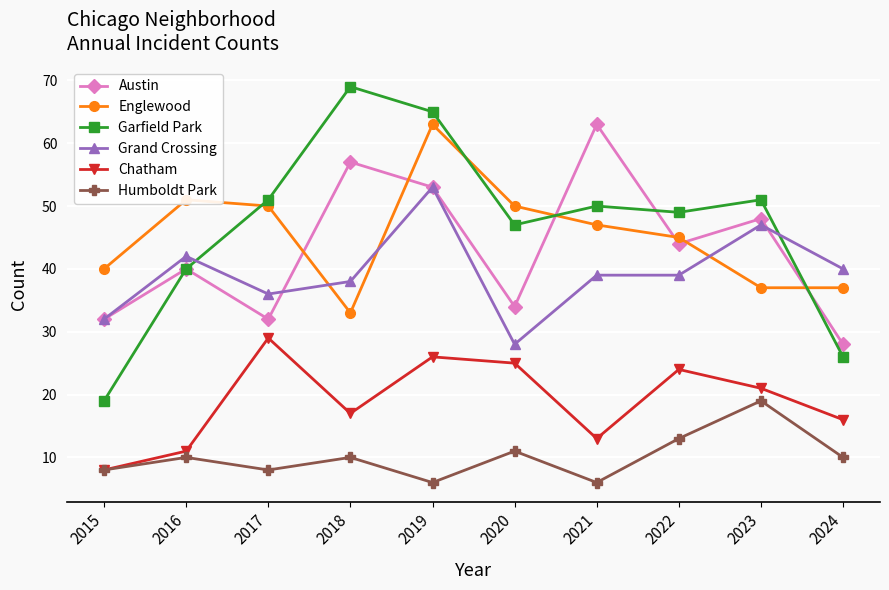

The Humboldt Park series shows 10 at 2016. True or false?

True